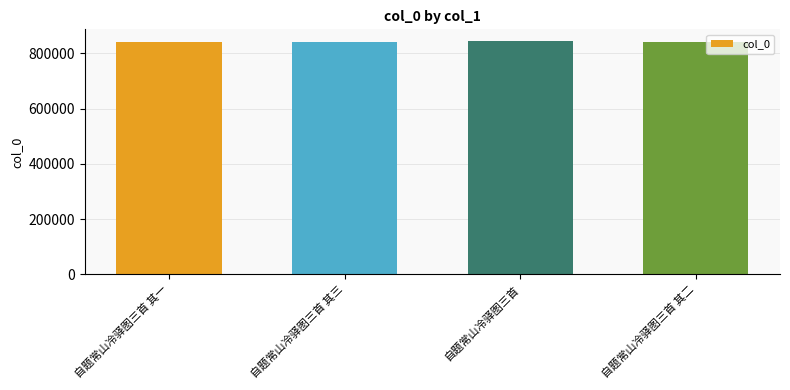

Read the value at 自题常山冷驿图三首 其一.

840505